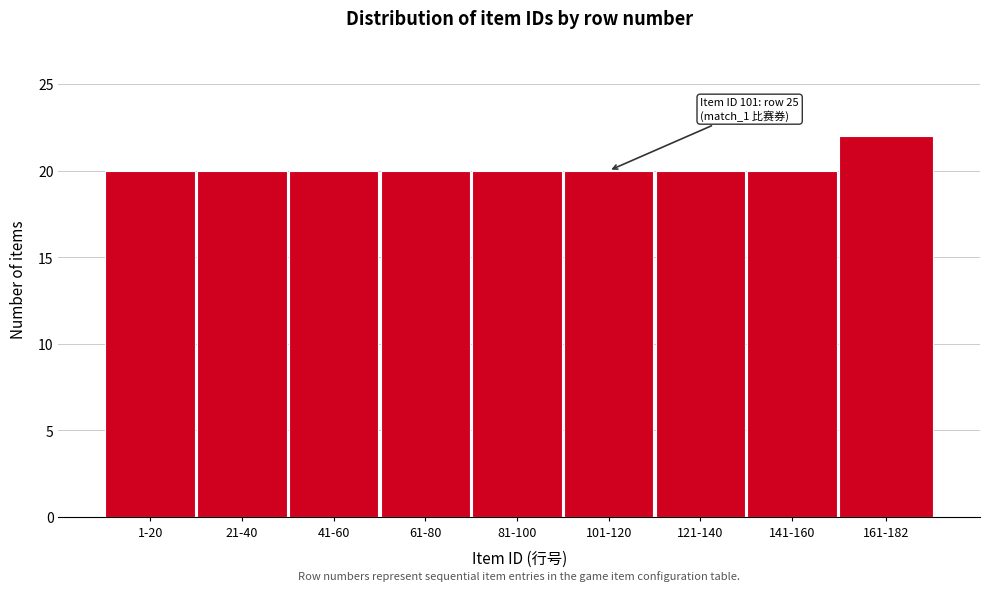

Reading left to right, extract all data points from this chart.

20	20	20	20	20	20	20	20	22